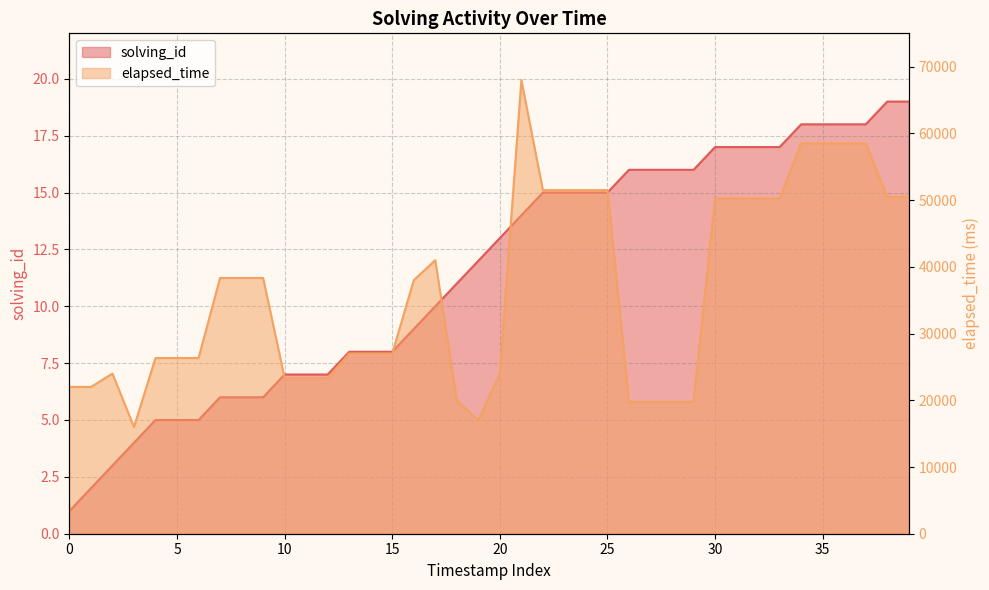

What is the difference between the second highest and minimum values in the elapsed_time series?

42500